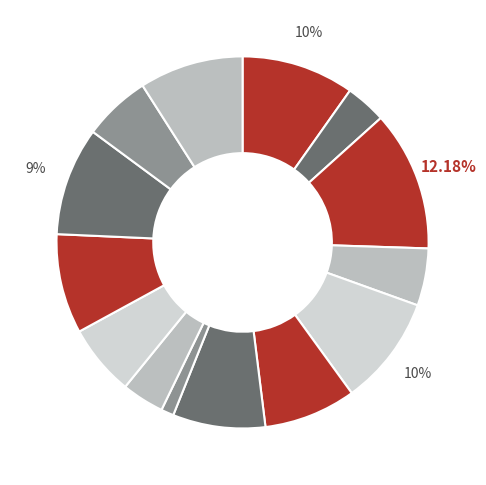

To the nearest percent, what is the average slice percentage?

7%